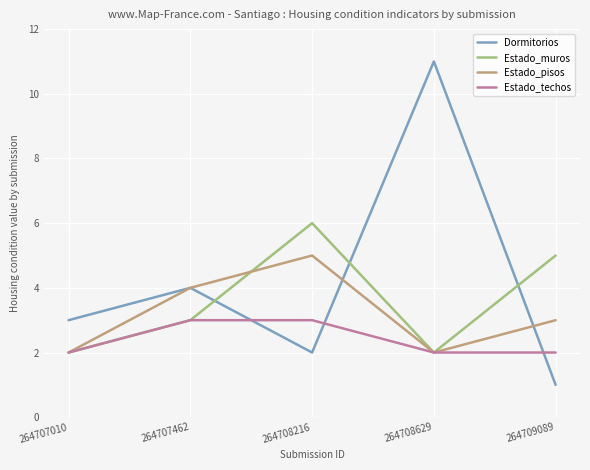

How many Estado_muros values are between 2 and 5?

4